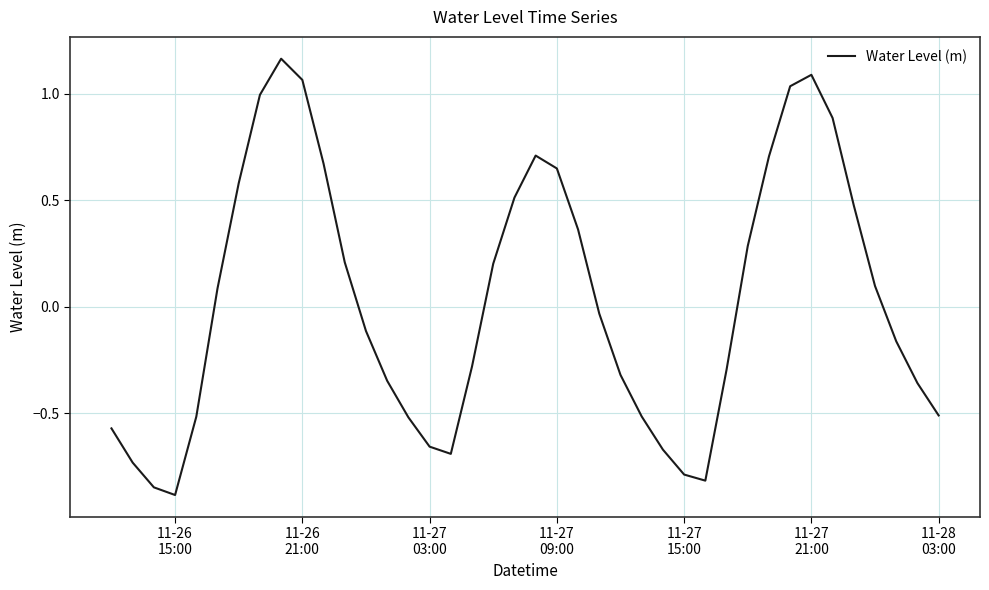

What is the smallest value displayed?

-0.9